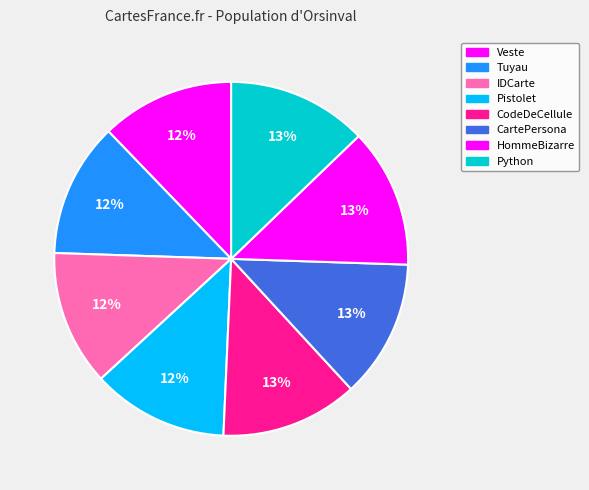

What percentage is the Veste slice, to the nearest percent?

12%